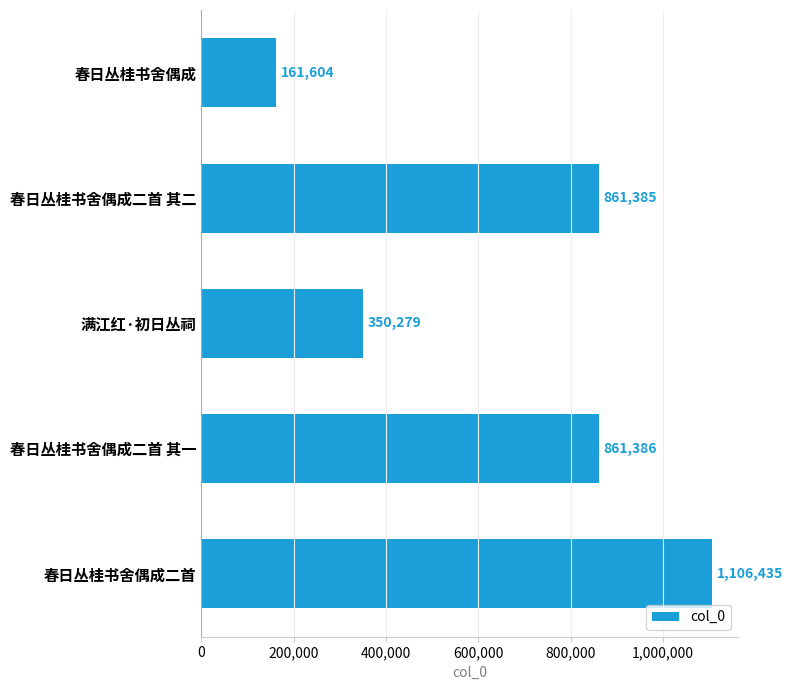

What is the label of the 5th bar from the top?

春日丛桂书舍偶成二首